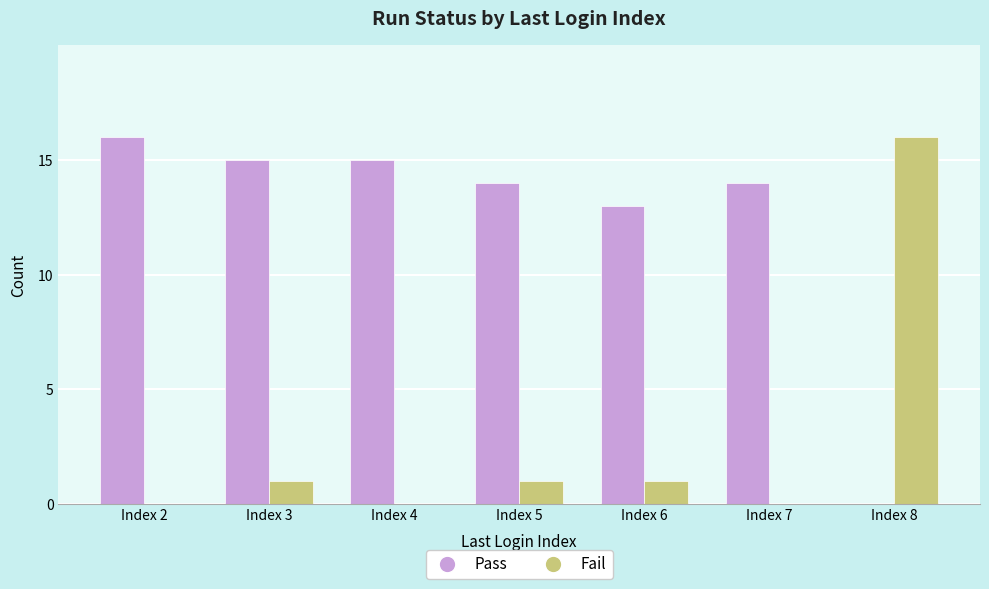

Reading right to left, what are all the values shown in this chart?

Pass: Index 8=0	Index 7=14	Index 6=13	Index 5=14	Index 4=15	Index 3=15	Index 2=16
Fail: Index 8=16	Index 7=0	Index 6=1	Index 5=1	Index 4=0	Index 3=1	Index 2=0